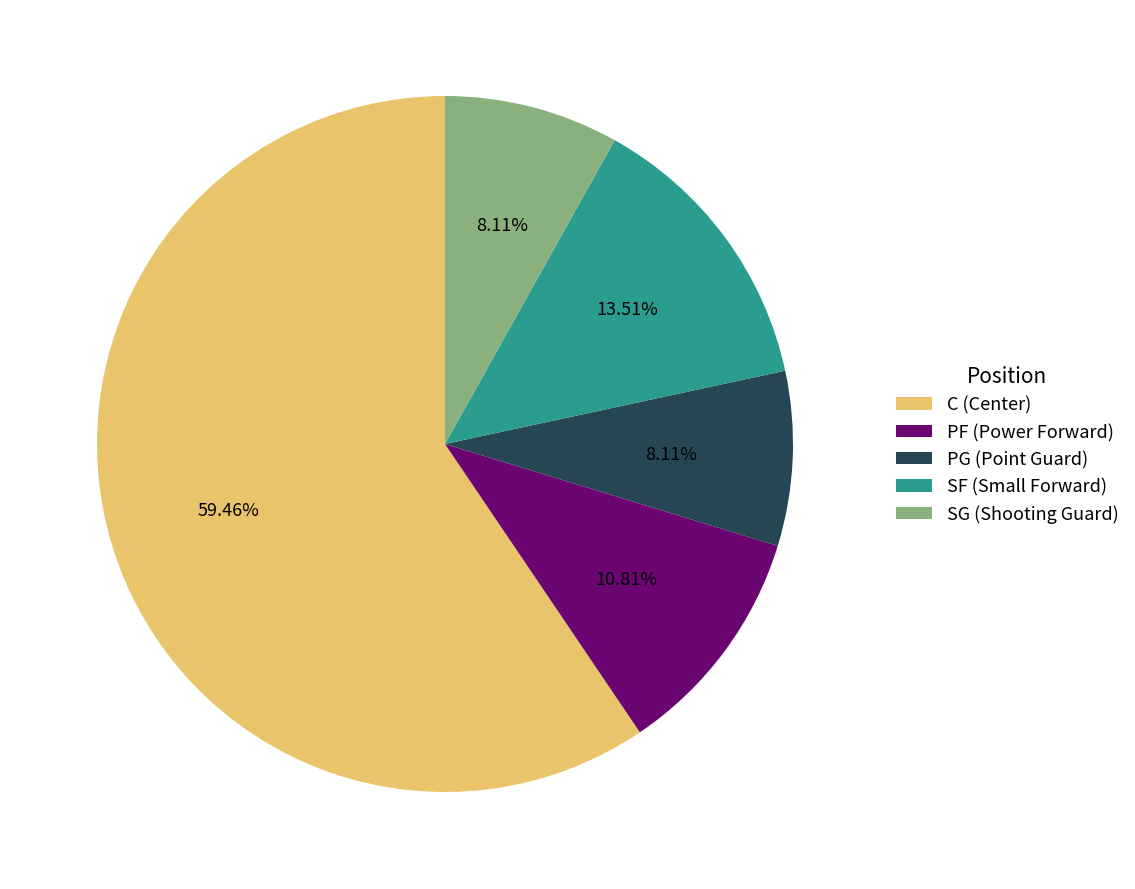

Between PG (Point Guard) and SF (Small Forward), which is larger?

SF (Small Forward)